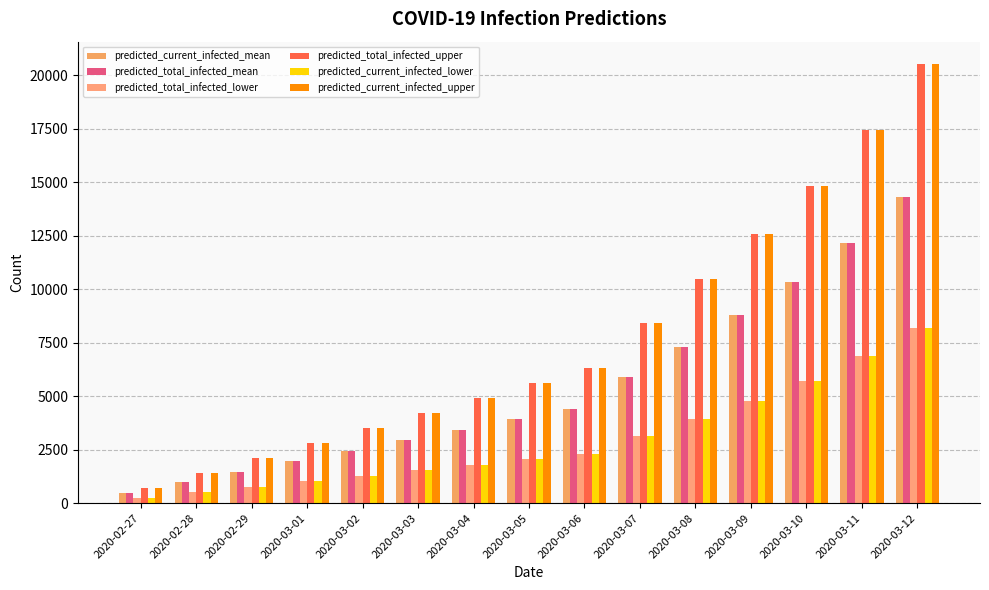

The value of predicted_current_infected_lower at 2020-03-10 is 5716. True or false?

True